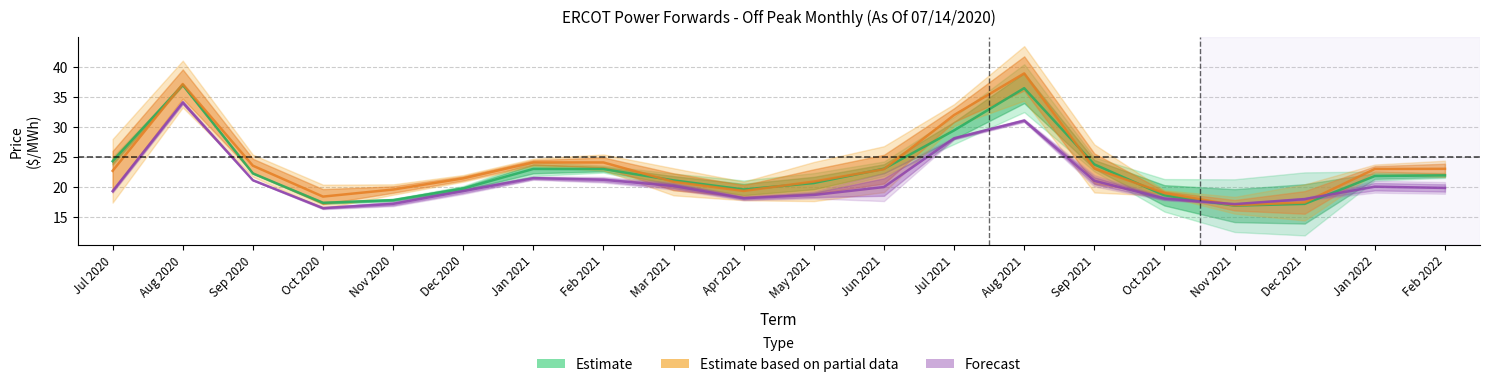

What is the average value of the Forecast series?

21.0